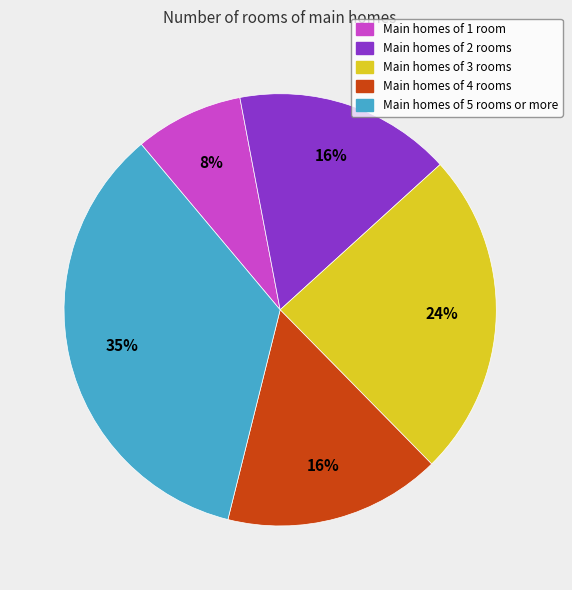

Is there any slice that represents more than half of the pie?

No